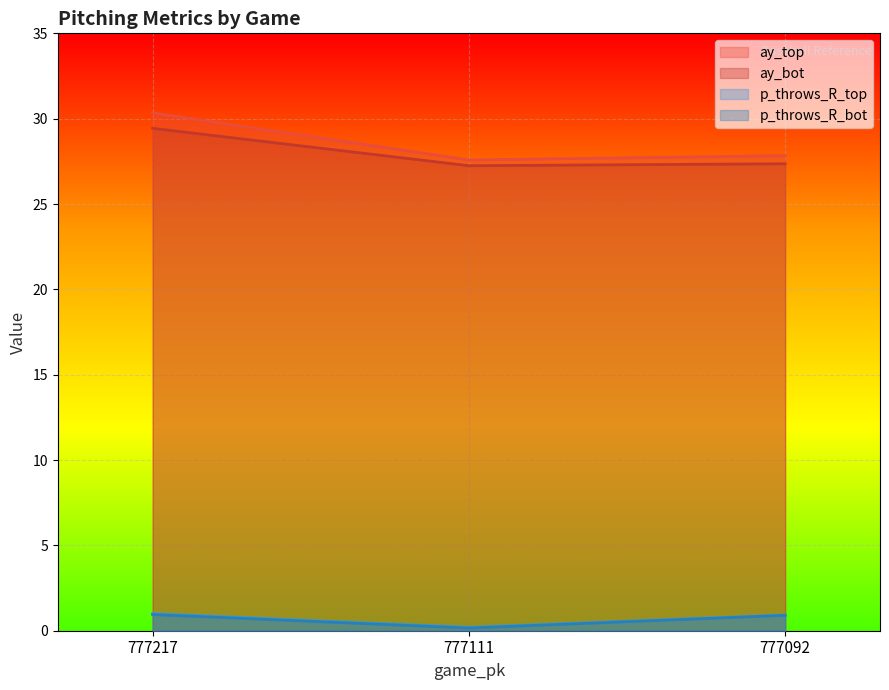

Which series has the largest range (max minus min)?

ay_top